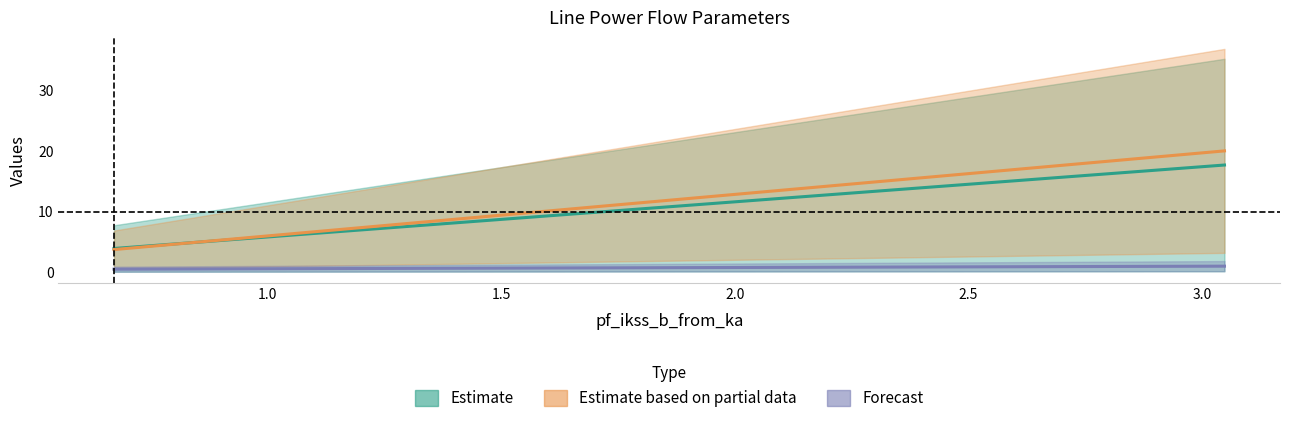

True or false: pf_skss_a_from_mw has a value of 0.5 at Line_0.

False